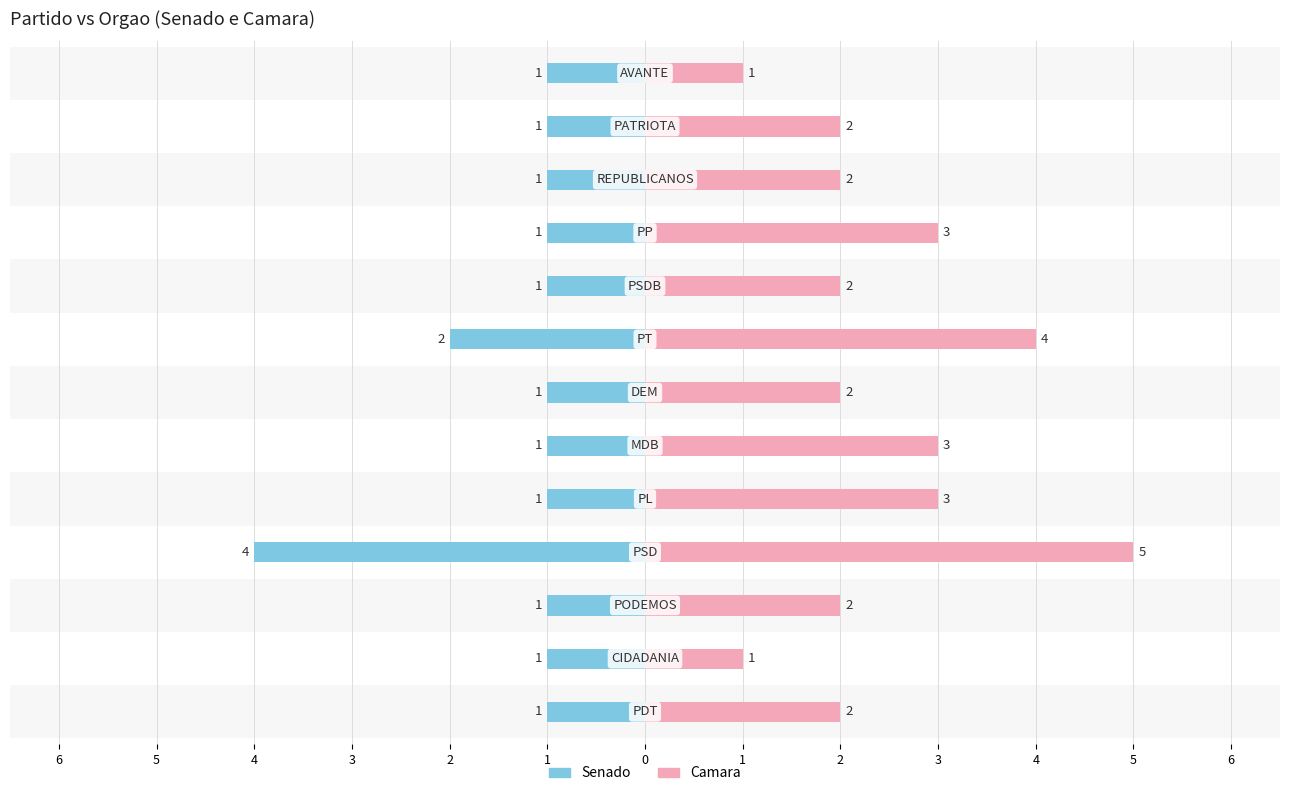

What are all the series names shown in the legend?

Senado, Camara